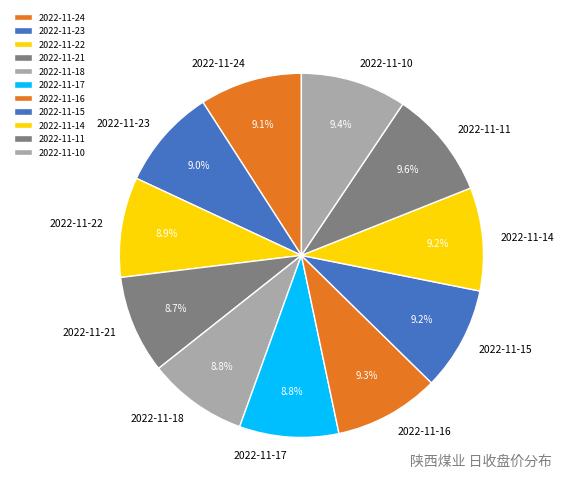

How many segments does this pie chart have?

11